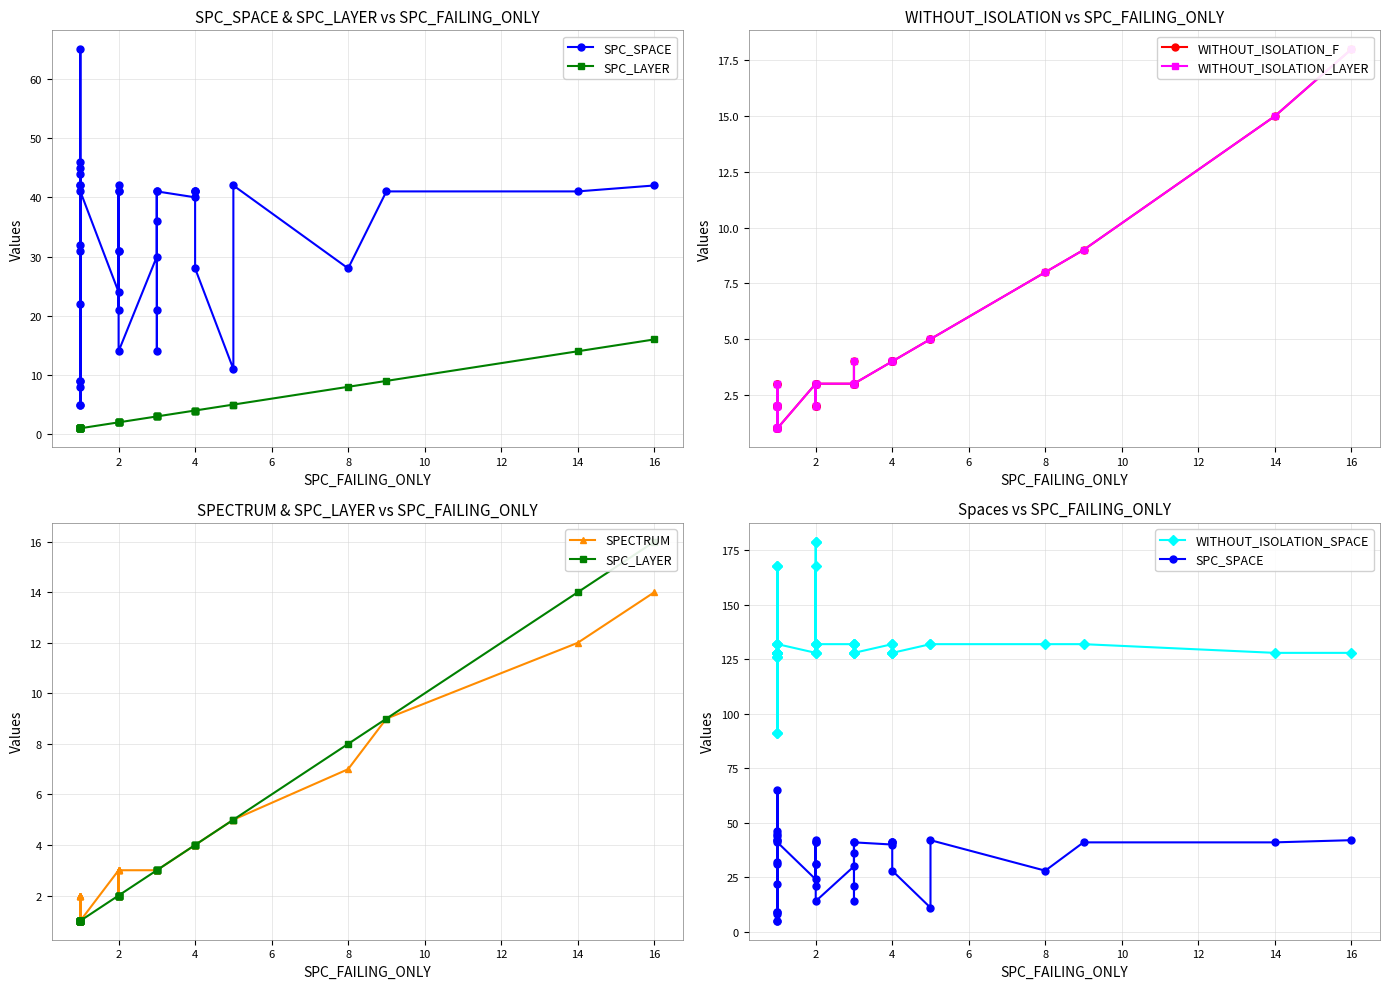

True or false: WITHOUT_ISOLATION_LAYER has more than 0 points higher than both neighbors.

True